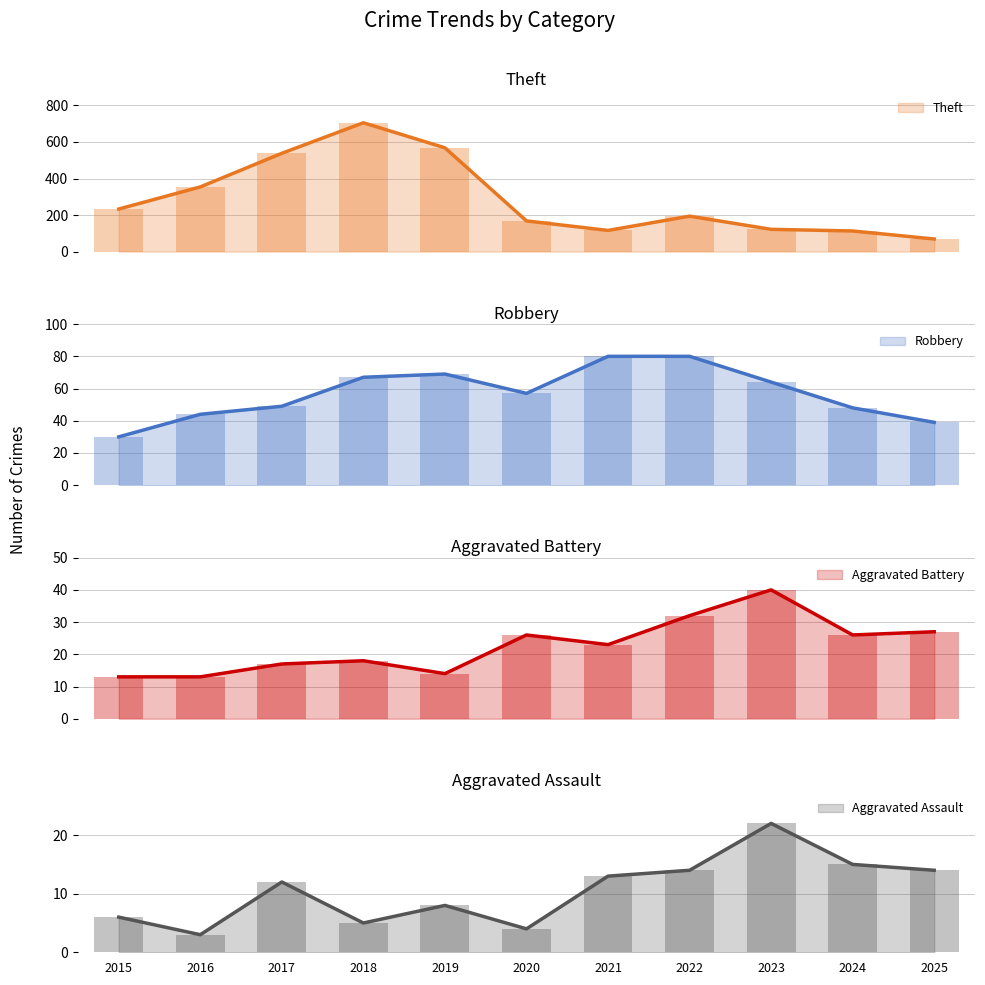

What is the total value across all series at 2023?

248